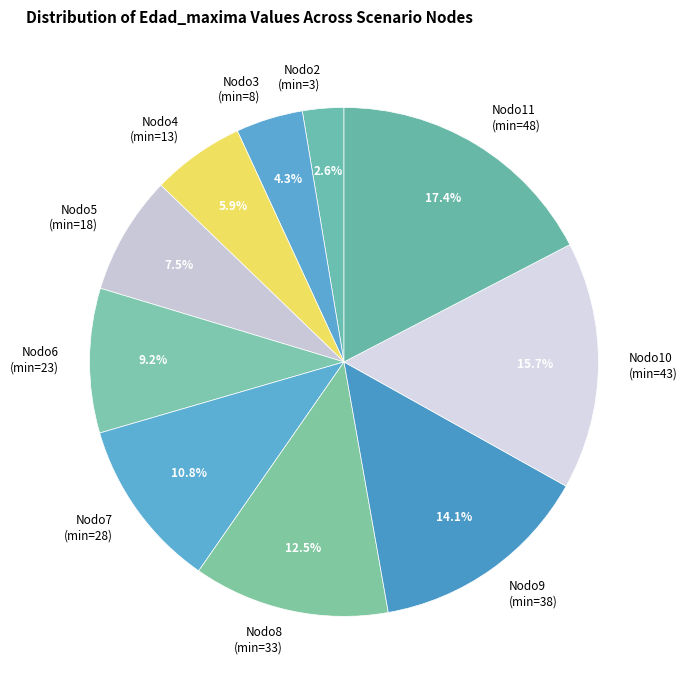

What percentage is NOT represented by Nodo10 (min=43)?

84.3%